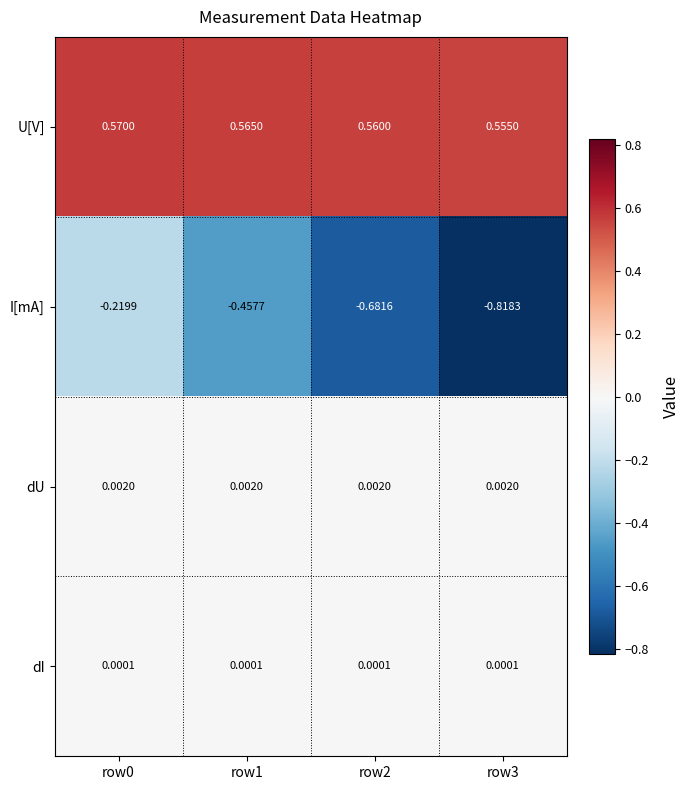

Between row1 and row3, which series saw the biggest shift?

I[mA]